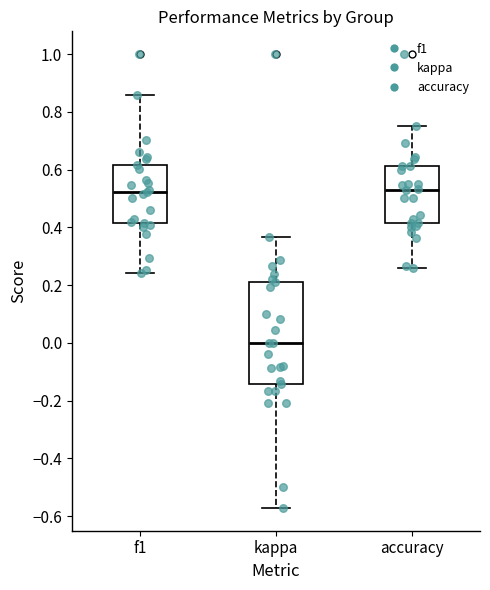

Which box is the tallest, from its lower edge to its upper edge?

kappa